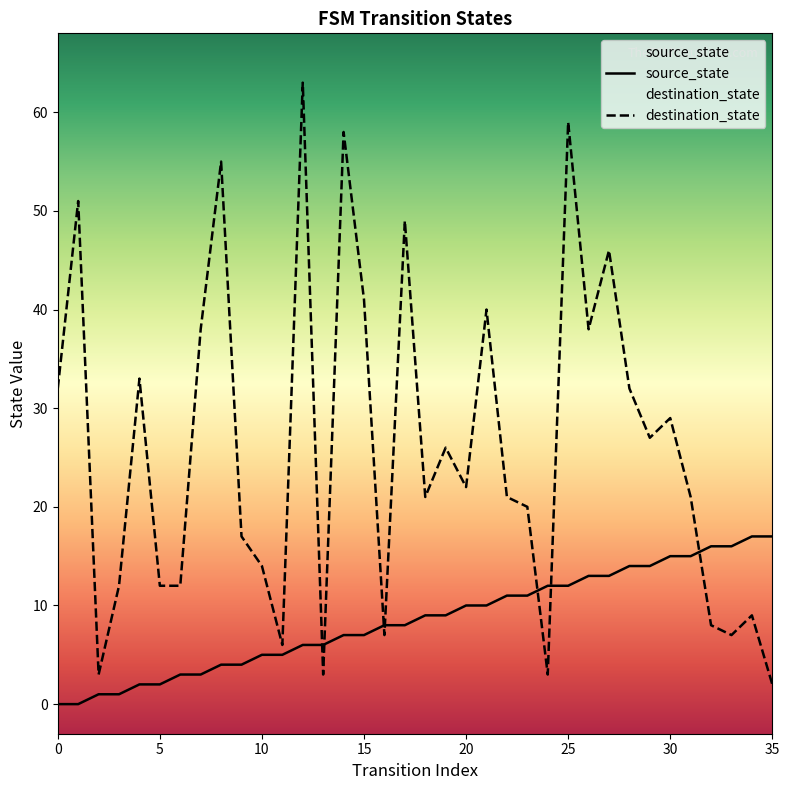

Which series has the largest total across all categories?

destination_state